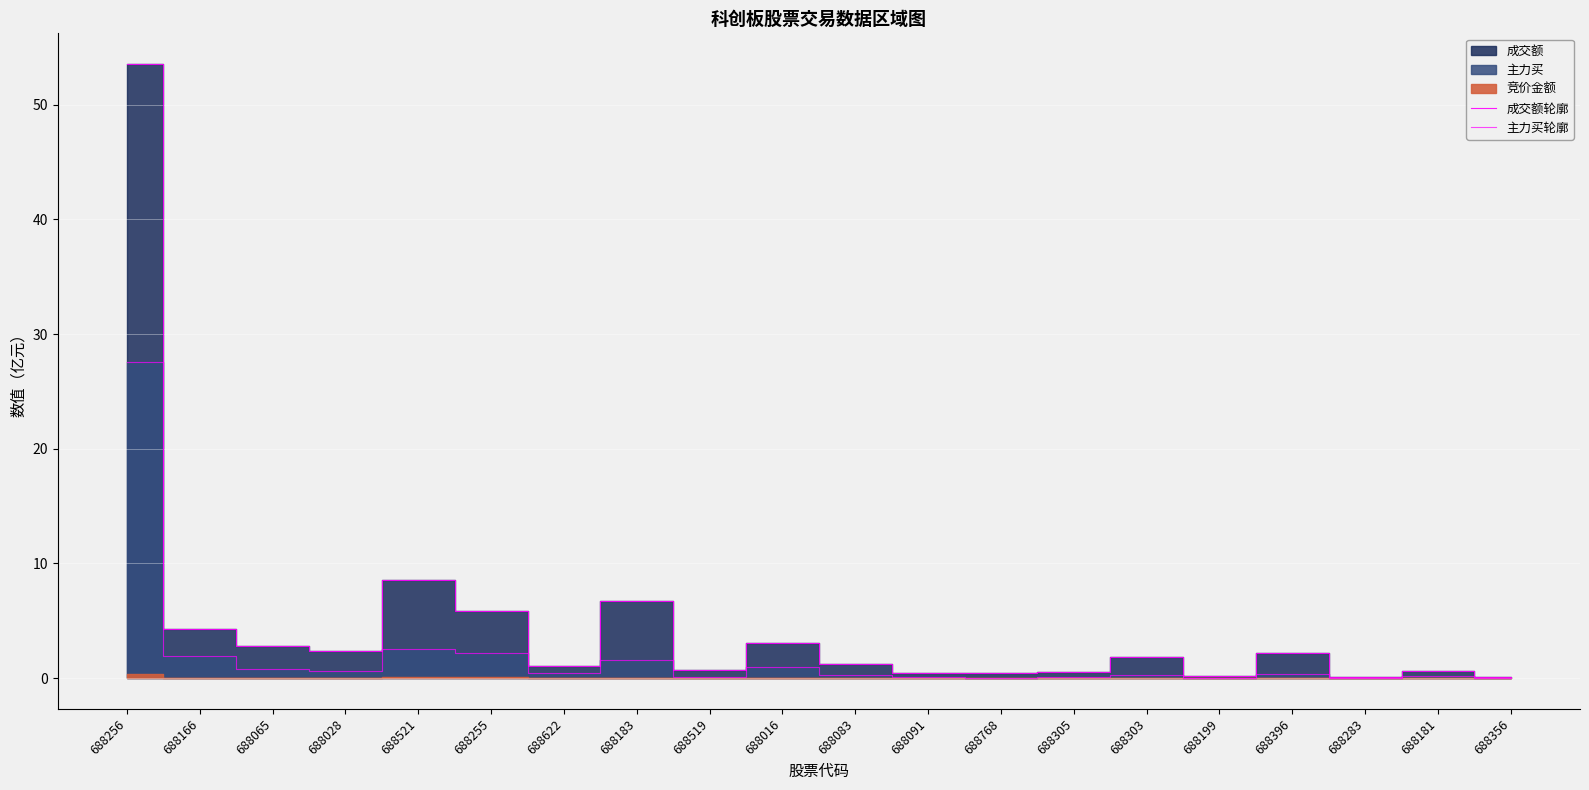

Which has a higher value, 688305 or 688083?

688083